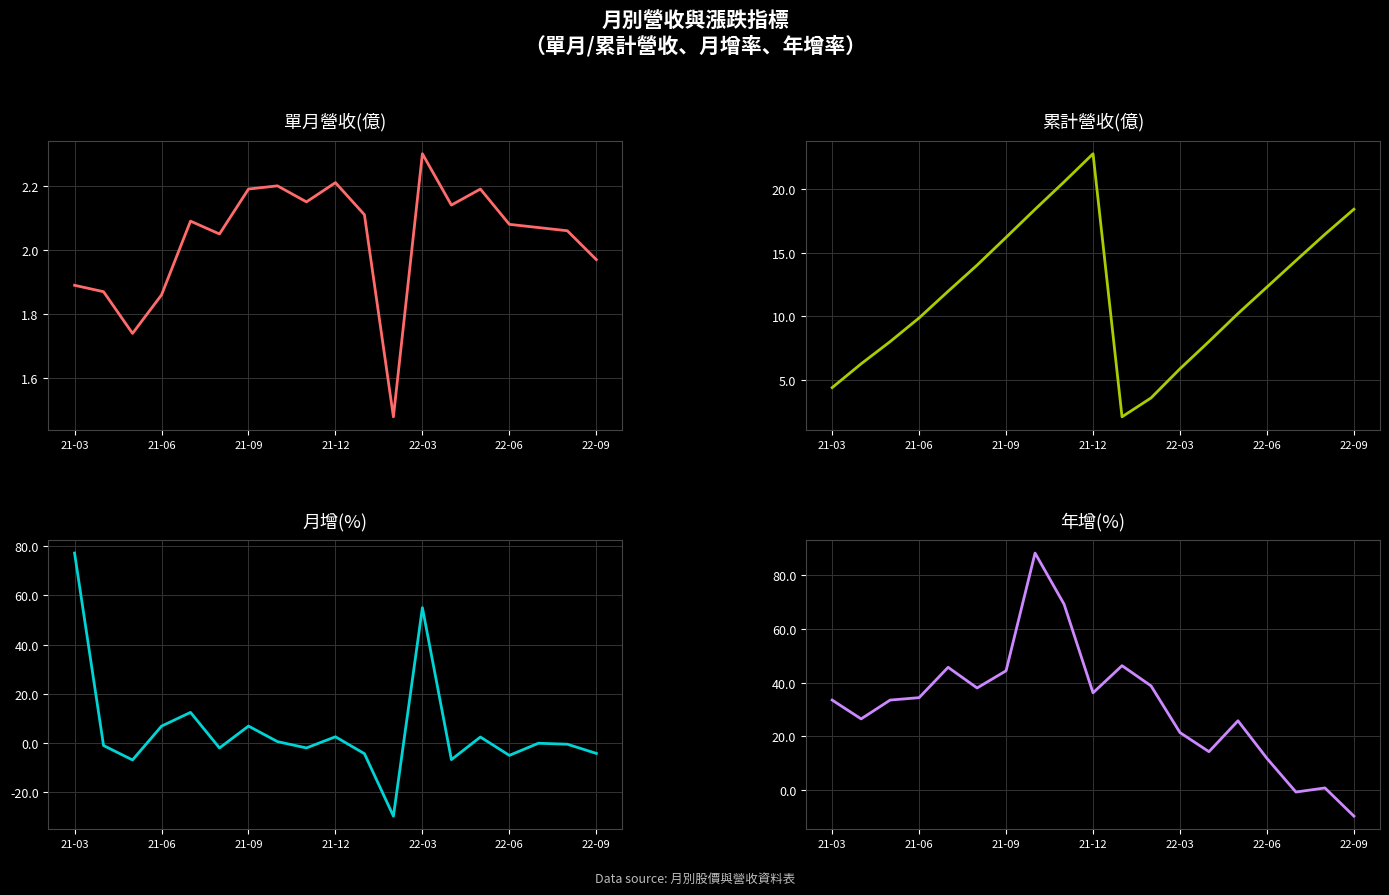

Does the chart have visible grid lines?

Yes